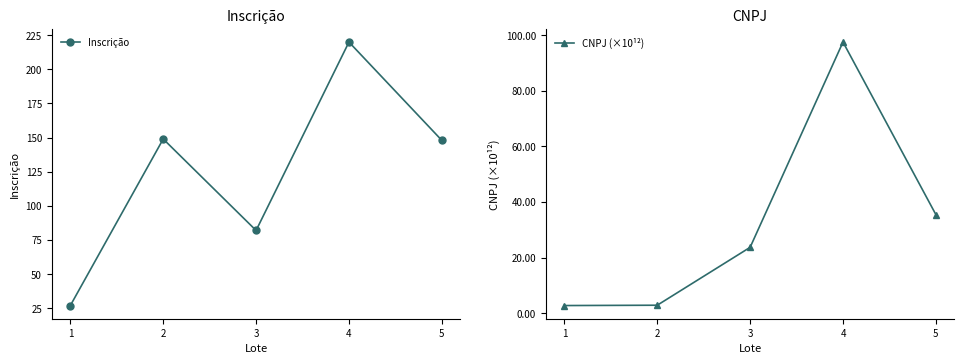

True or false: CNPJ (×10¹²) and Inscrição intersect in this chart.

False